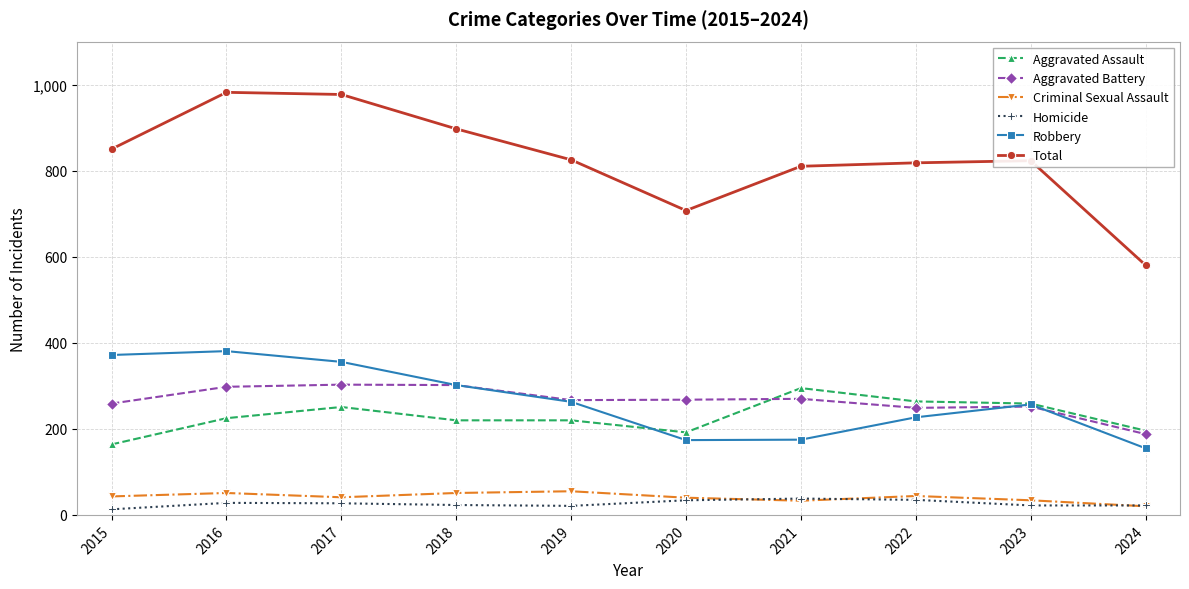

Between 2016 and 2023, which series saw the biggest shift?

Total